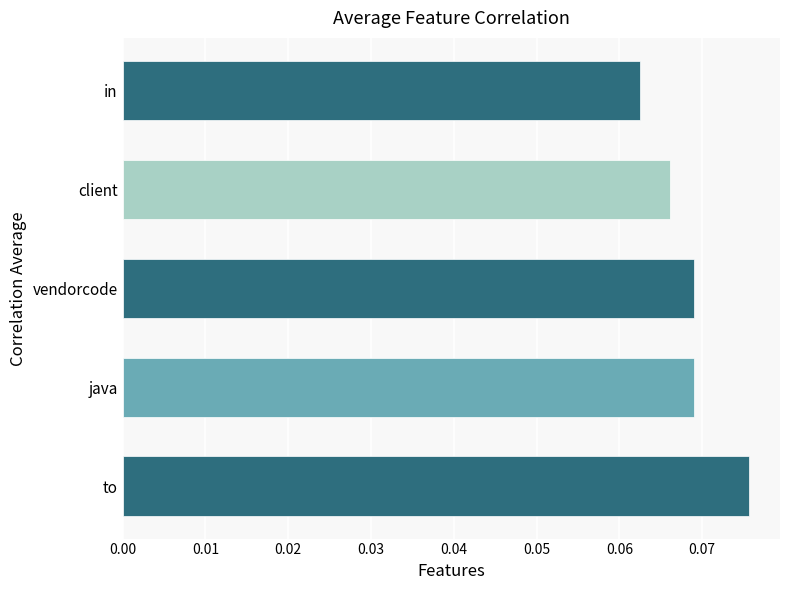

The chart shows a value of 0.0 at java. True or false?

False